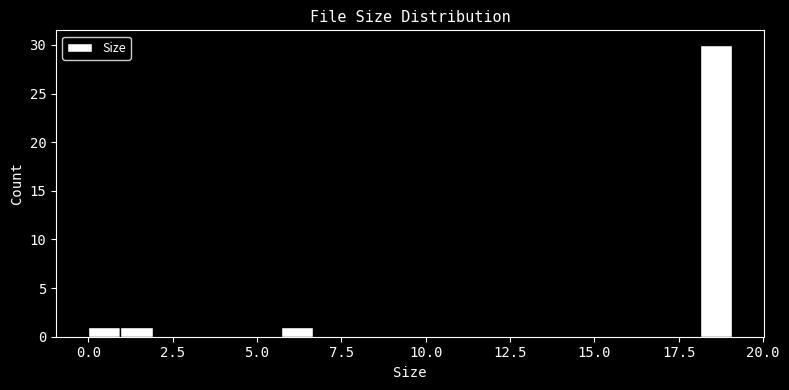

Around what value on the x-axis is the tallest bar? Give the approximate position of its centre, as read against the axis.

18.5